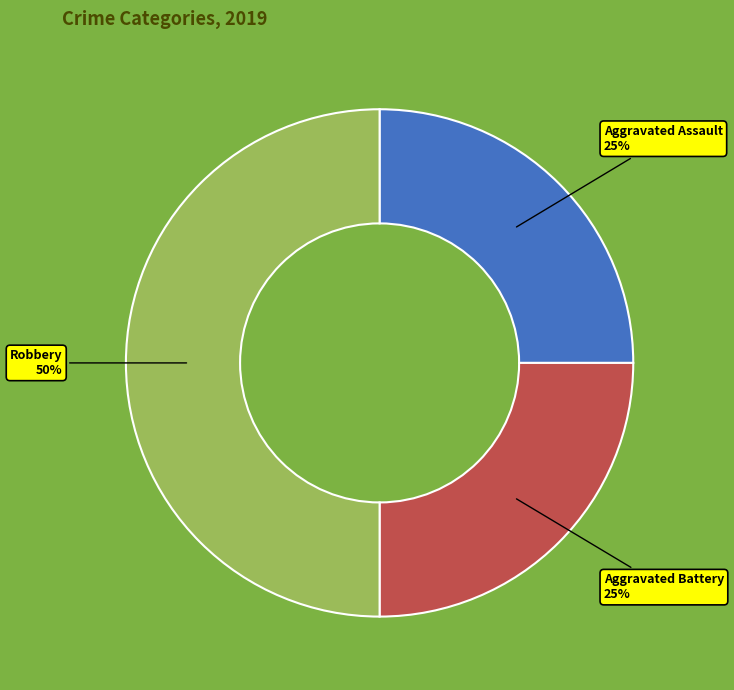

What percentage is the Robbery slice, to the nearest percent?

50%